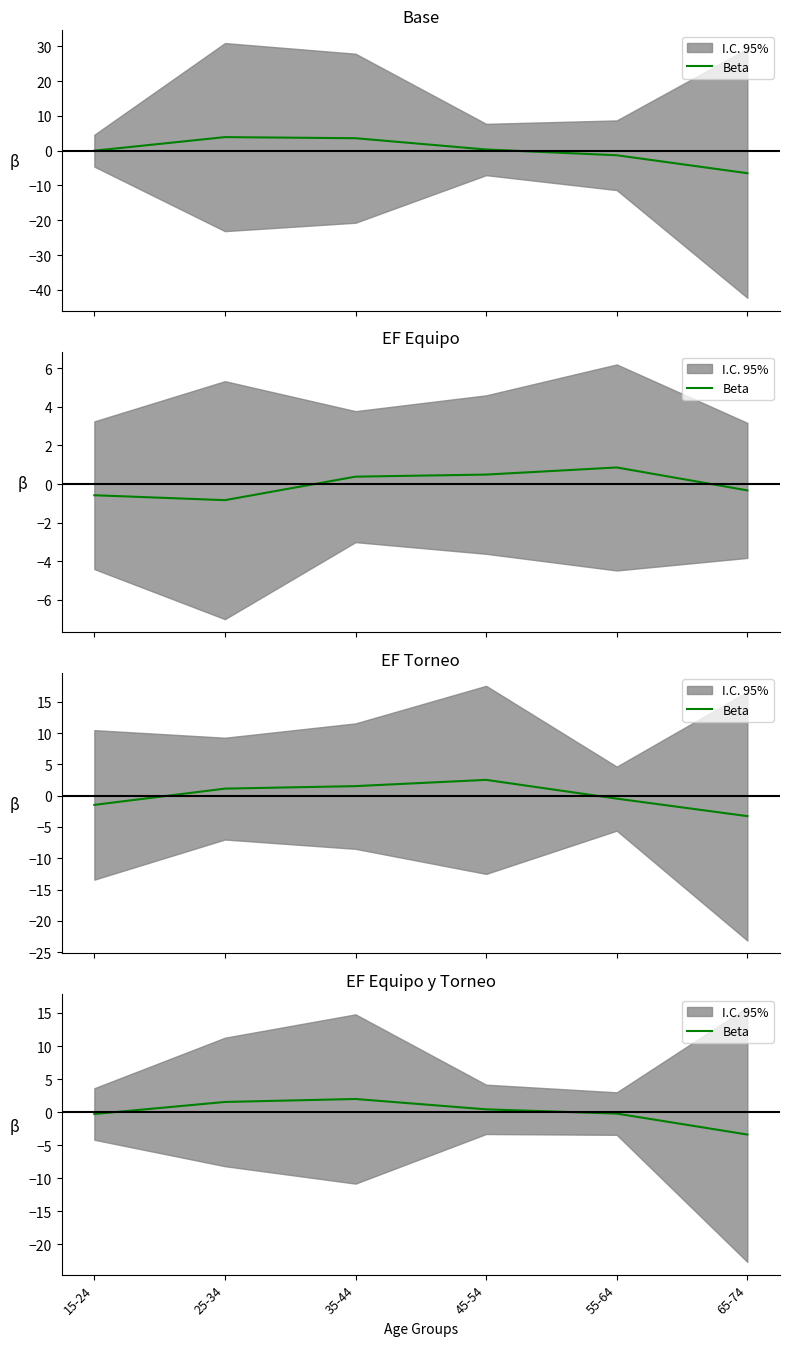

The value at 55-64 is -0.1. True or false?

False